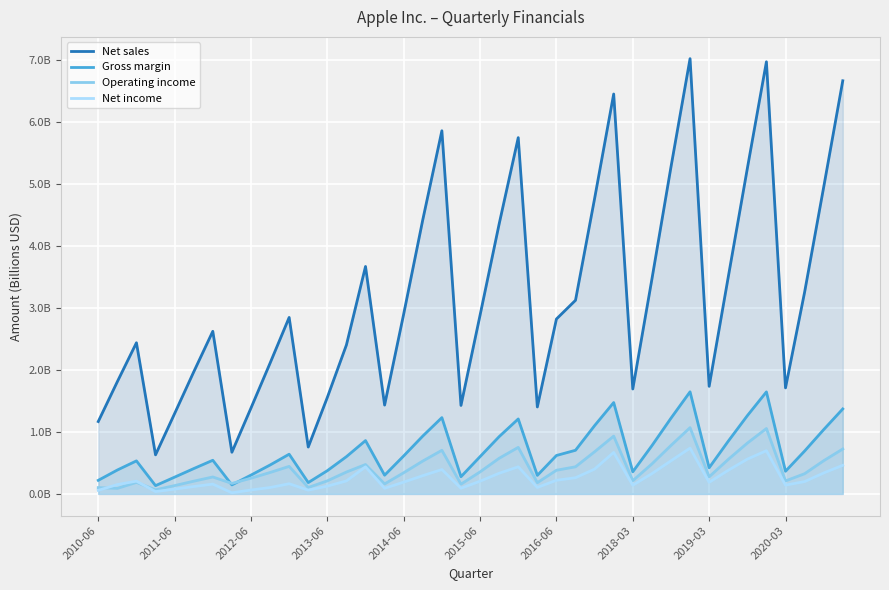

How many lines are shown in the chart?

4